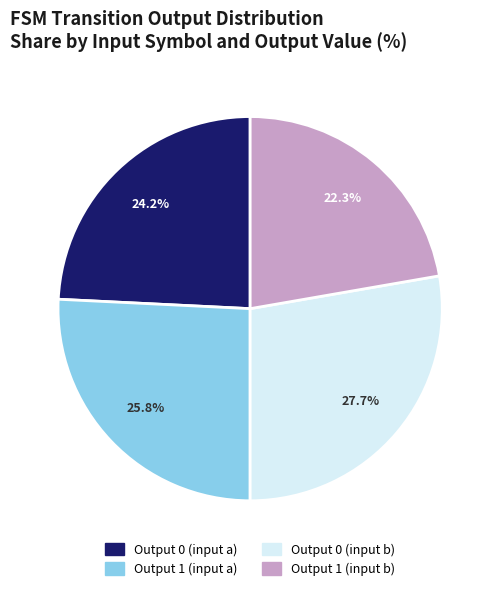

Does Output 0 (input b) account for over 50% of the chart?

No